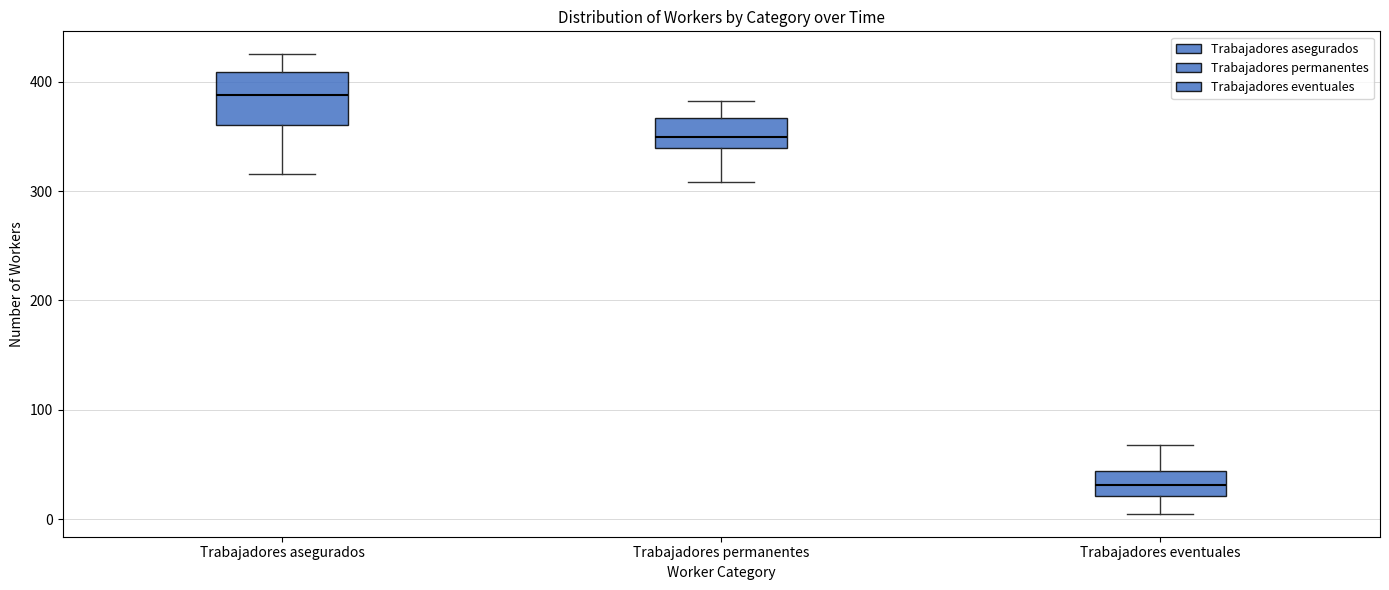

Reading left to right, read every box against the y-axis: the position of its median line, the range the box covers, and the ends of its whiskers. The values are not printed on the chart, so give them approximately, as read against the axis.

Trabajadores asegurados: median 390, box 360 to 410, whiskers 320 to 430
Trabajadores permanentes: median 350, box 340 to 370, whiskers 310 to 380
Trabajadores eventuales: median 30, box 20 to 40, whiskers 10 to 70